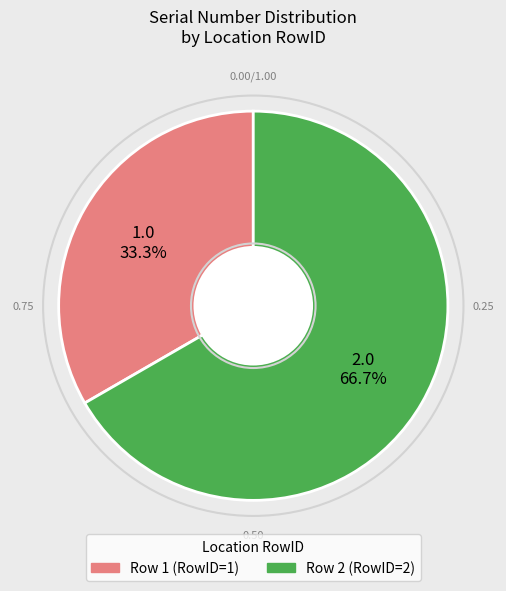

How many segments does this pie chart have?

2